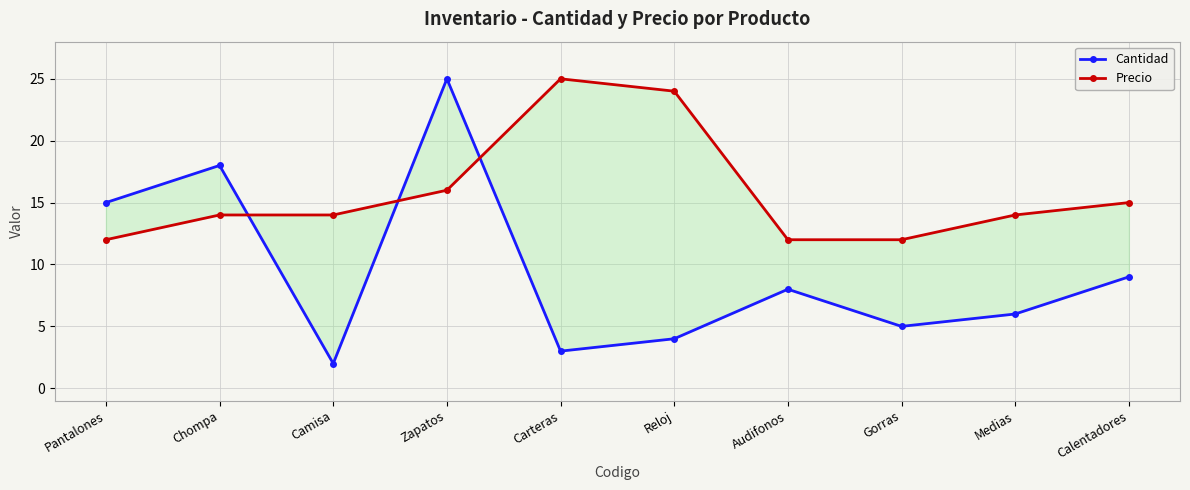

What is the average value of the Cantidad series?

10